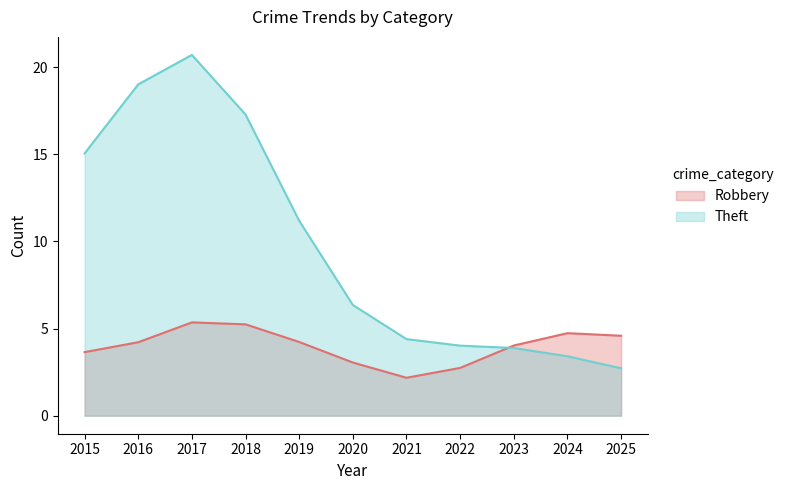

At which category does Robbery reach its first local peak?

2017